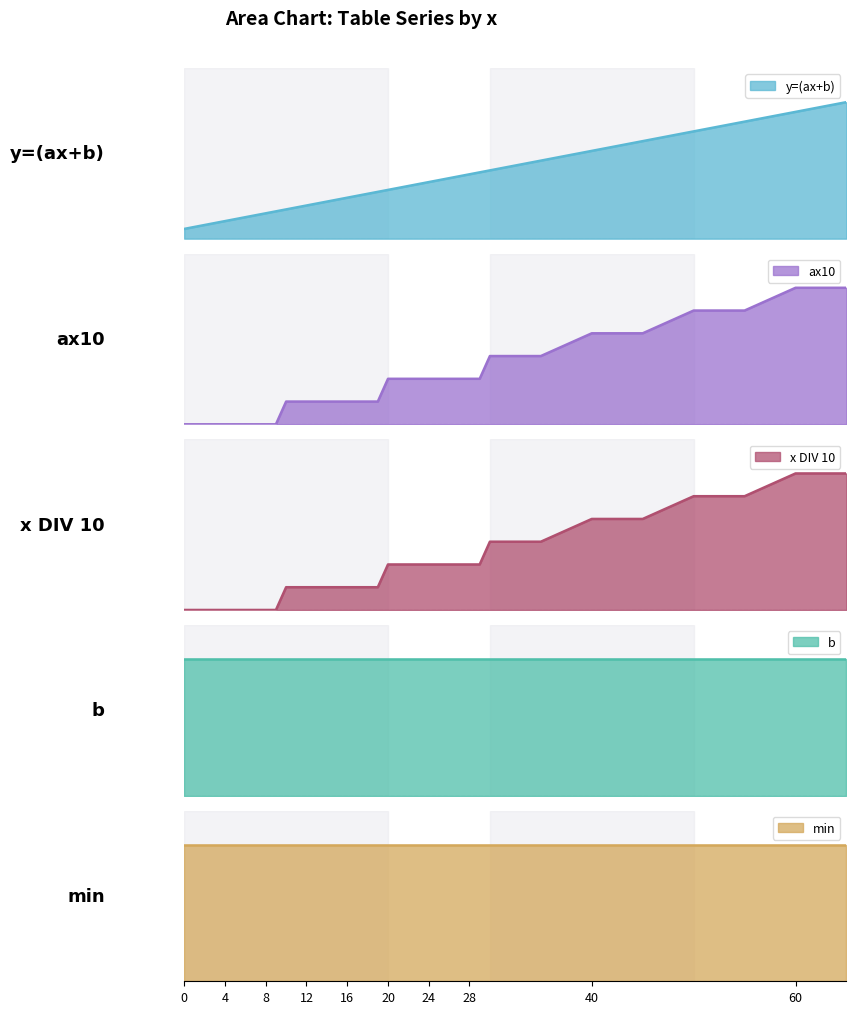

How many values in ax10 are above zero?

28